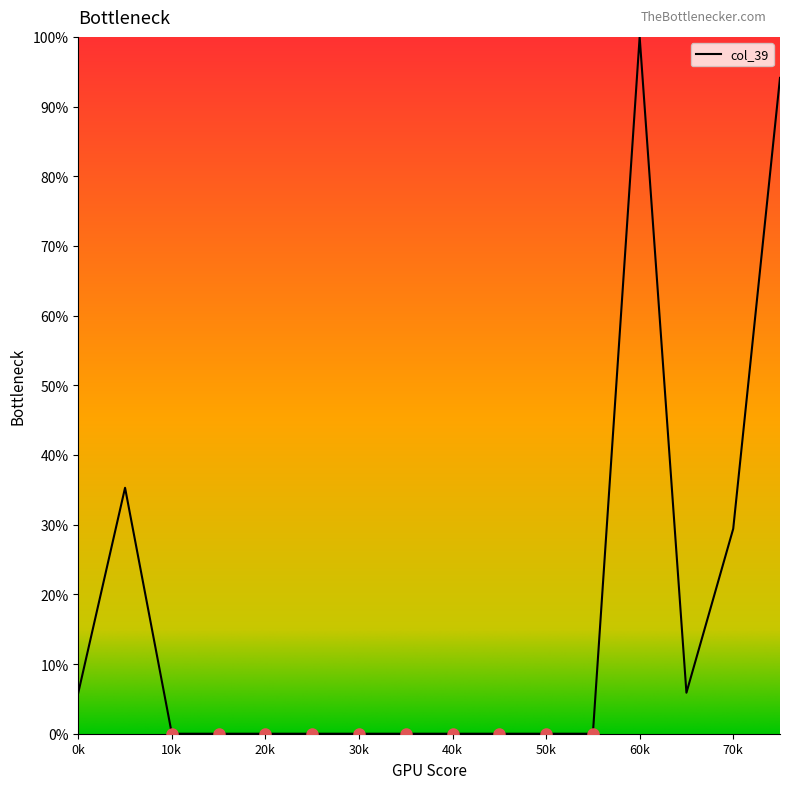

What is the greatest value displayed?

100.0